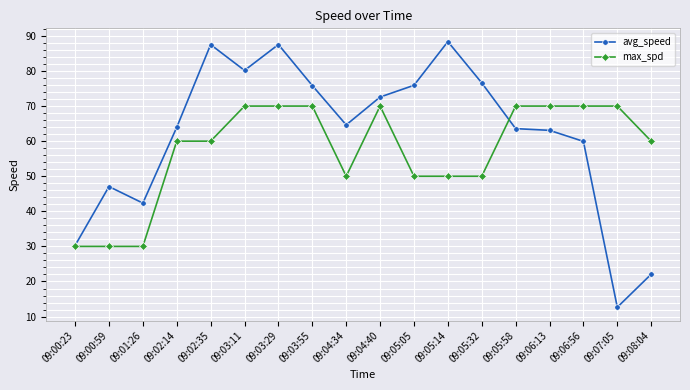

Is it true that max_spd equals 104.1 at 09:06:13?

False